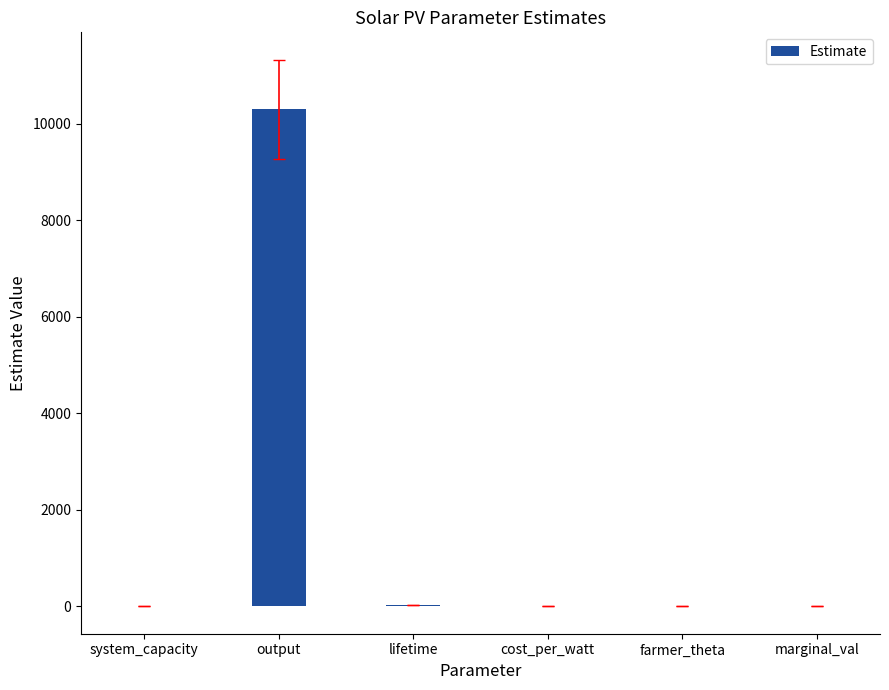

Which label corresponds to the largest value in the chart?

output